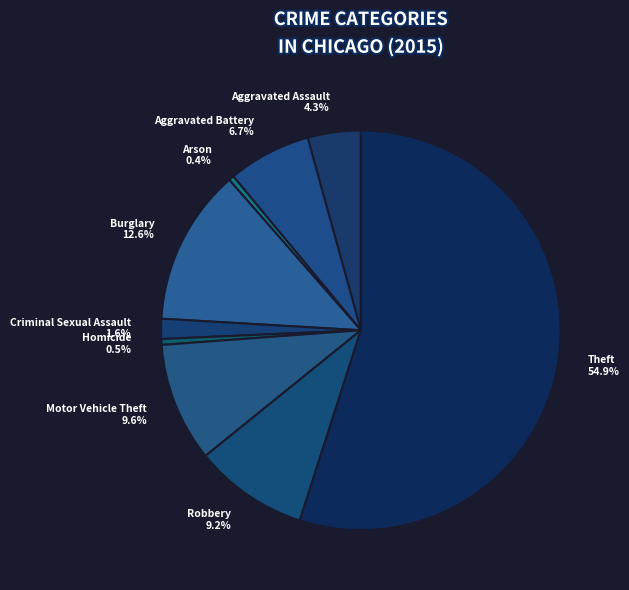

To the nearest percent, what is the difference between the largest and smallest slice percentages?

55%